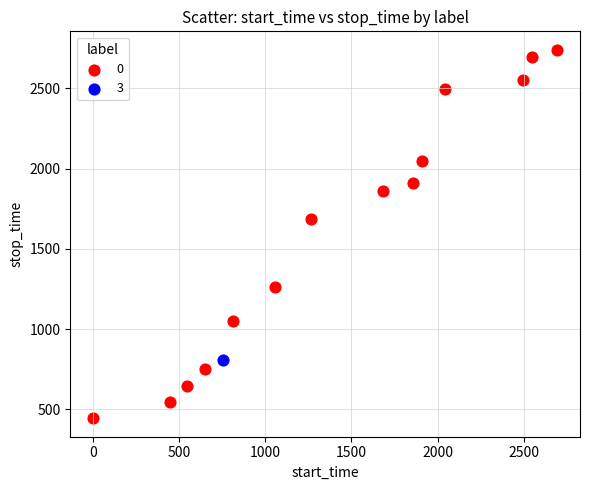

What are all the series names shown in the legend?

0, 3